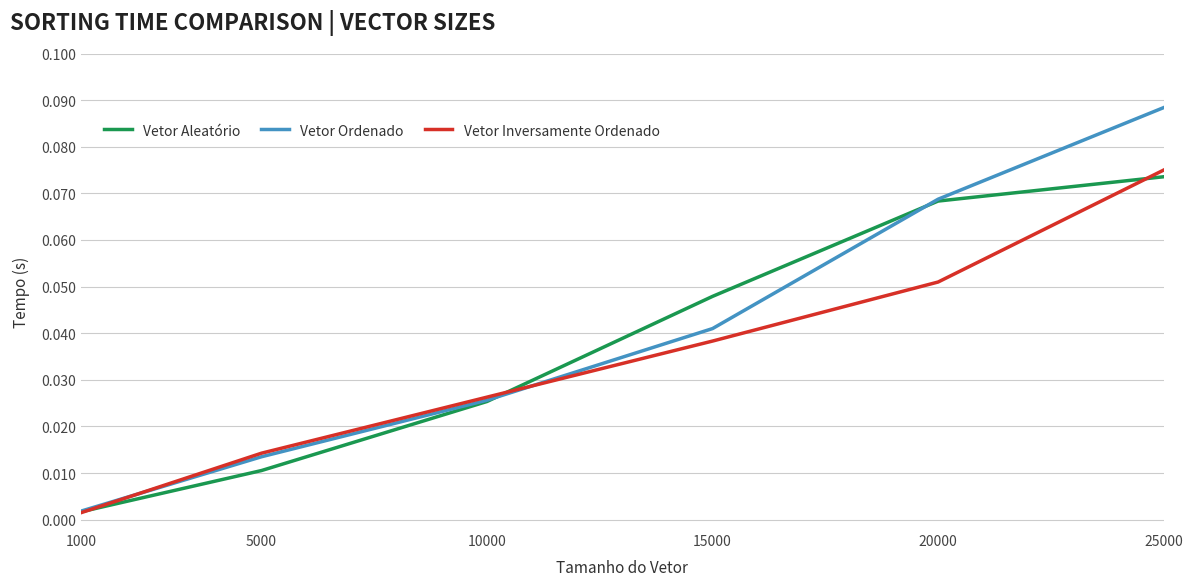

The Vetor Inversamente Ordenado series shows 0.1 at 15000. True or false?

False